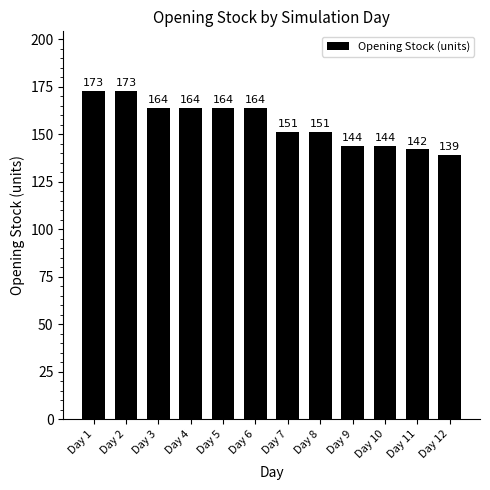

Between Day 10 and Day 6, which is larger?

Day 6